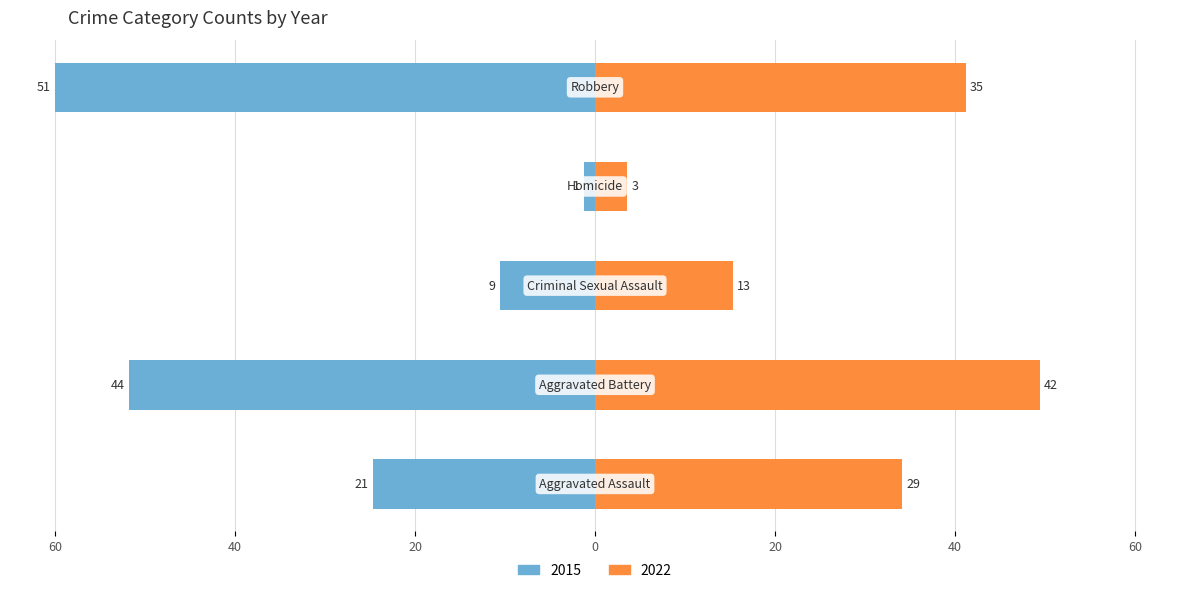

Reading left to right, extract all data points from this chart.

2015: Aggravated Assault=-24.7	Aggravated Battery=-51.8	Criminal Sexual Assault=-10.6	Homicide=-1.2	Robbery=-60.0
2022: Aggravated Assault=34.1	Aggravated Battery=49.4	Criminal Sexual Assault=15.3	Homicide=3.5	Robbery=41.2